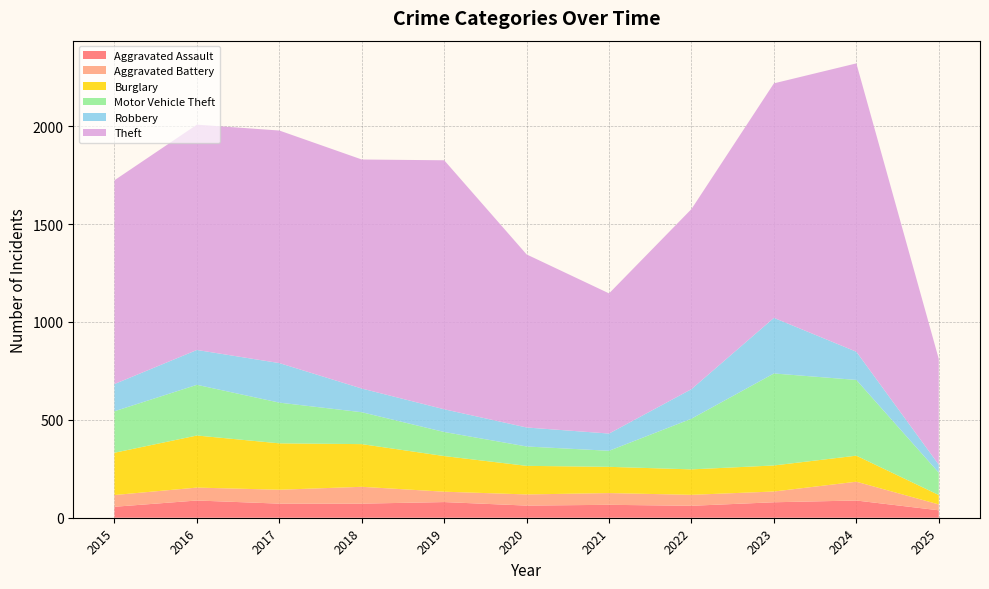

Reading left to right, transcribe all the data shown in this chart.

Aggravated Assault: 56	88	72	72	80	62	66	61	79	88	38
Aggravated Battery: 60	66	71	86	53	57	60	56	55	96	30
Burglary: 216	266	237	218	182	146	134	130	133	133	48
Motor Vehicle Theft: 212	259	208	163	123	99	82	259	470	387	114
Robbery: 139	178	202	121	116	97	88	151	284	144	41
Theft: 1041	1151	1188	1170	1272	884	716	920	1198	1473	540